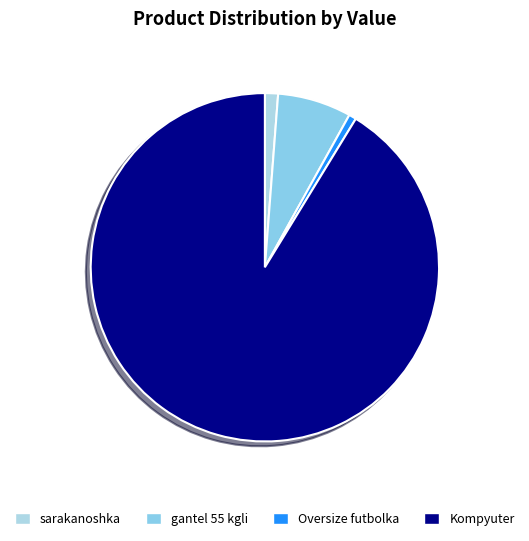

Count the number of slices in the pie.

4